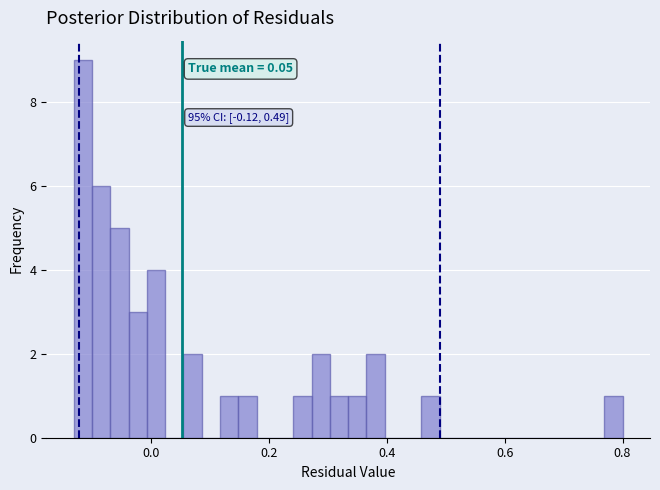

Around what value on the x-axis is the tallest bar? Give the approximate position of its centre, as read against the axis.

-0.12